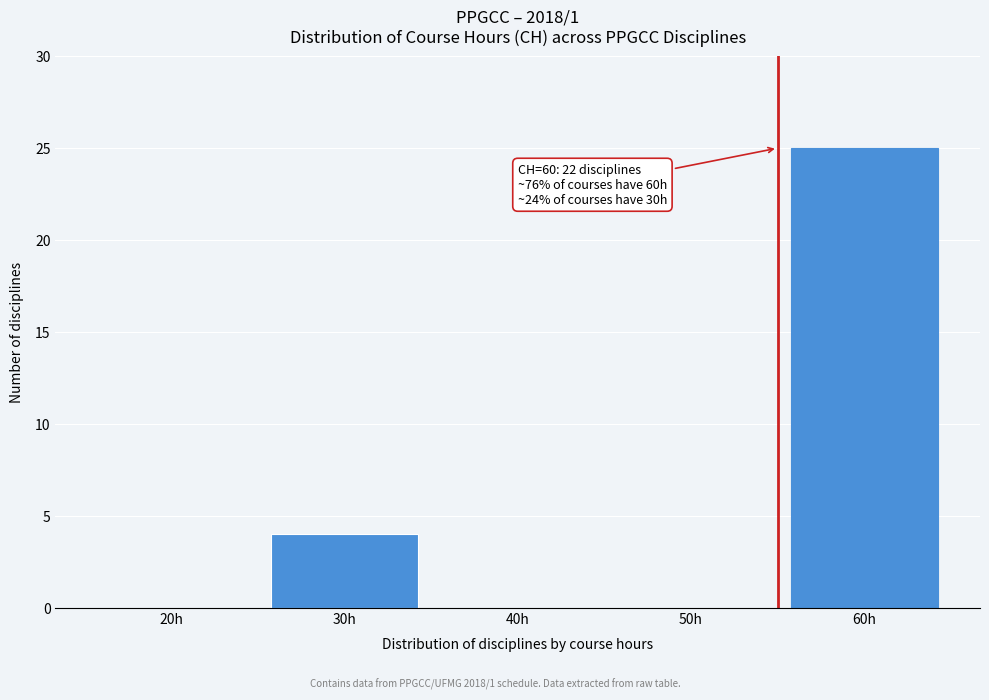

Reading left to right, extract all data points from this chart.

20h=0	30h=4	40h=0	50h=0	60h=25